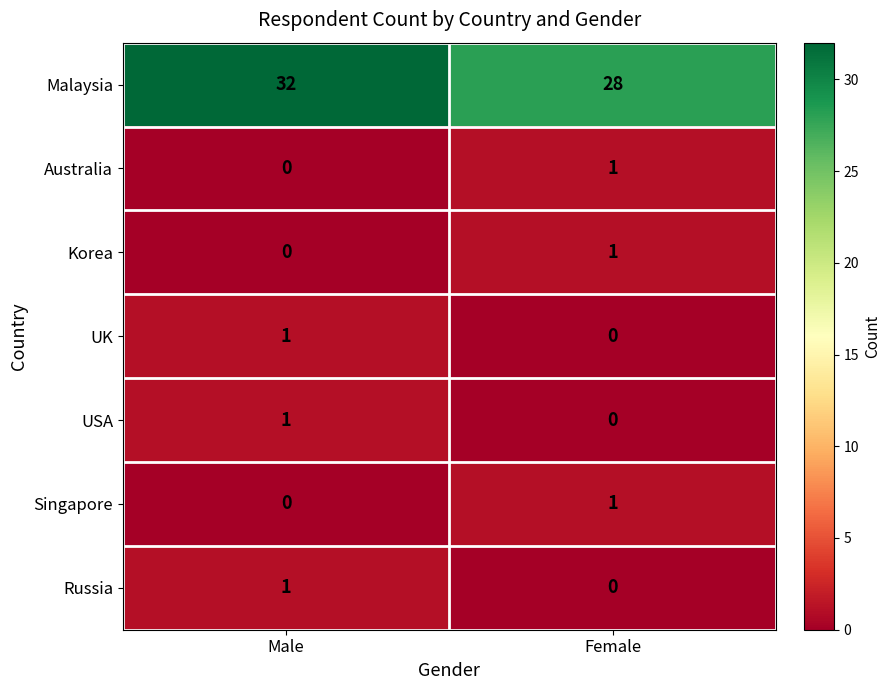

Where is Australia nearest to the value 0?

Male